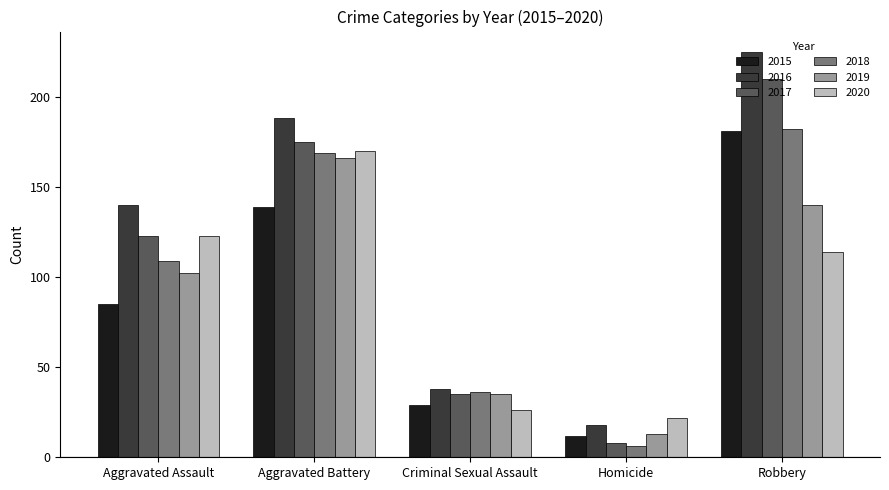

What is the maximum value shown in the chart?

225